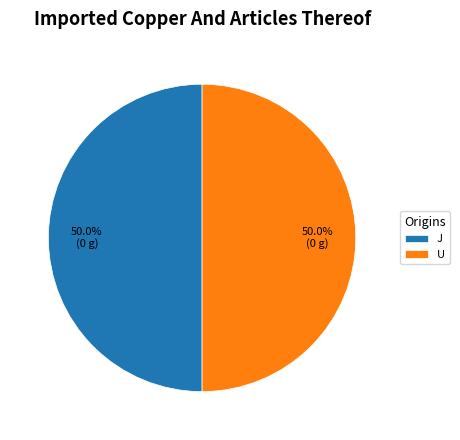

What portion of the pie excludes J?

50.0%